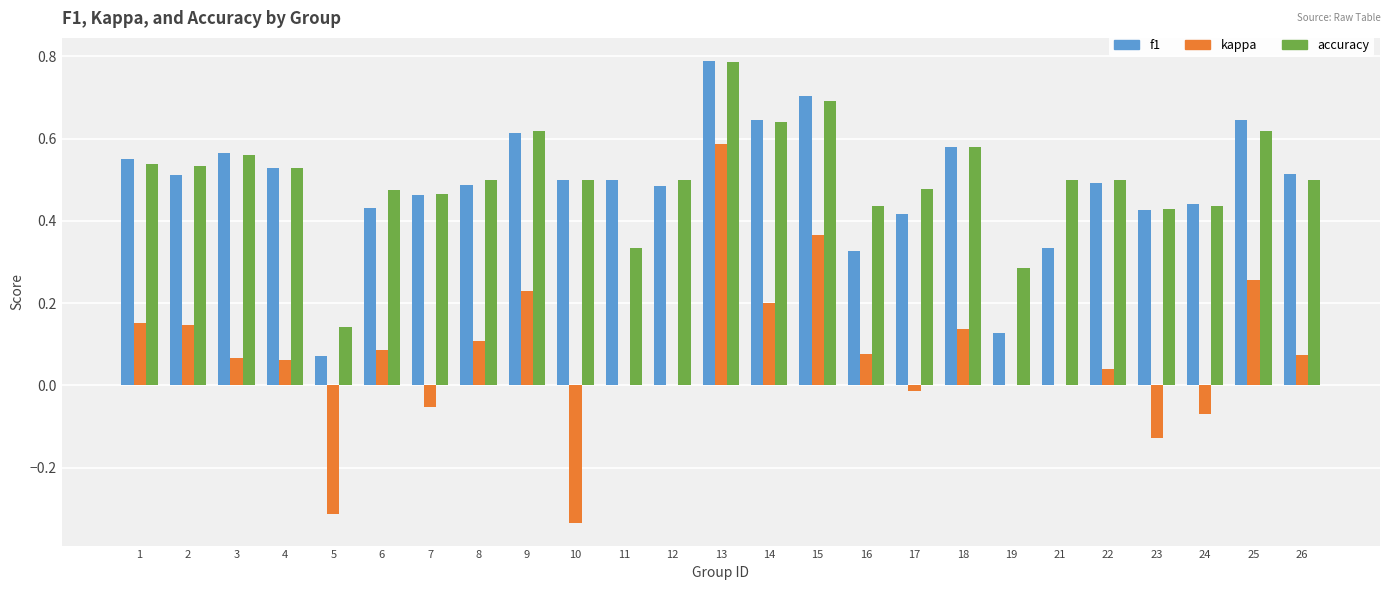

Between 15 and 18, which series saw the biggest shift?

kappa